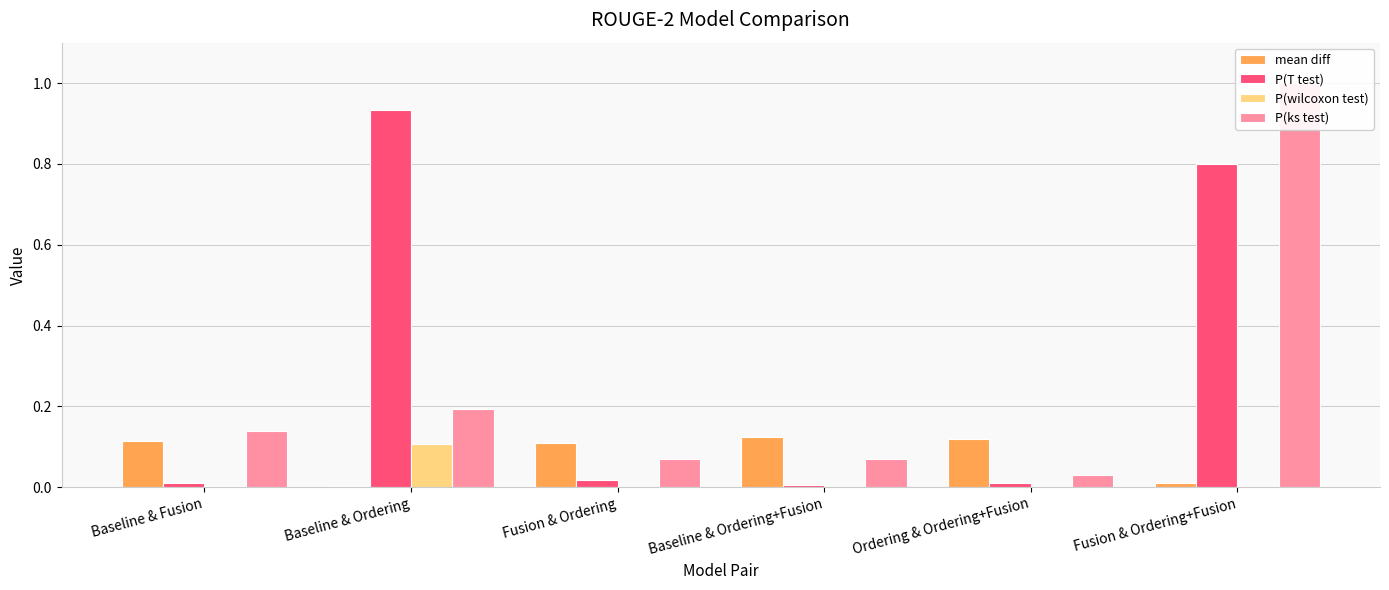

At Ordering & Ordering+Fusion, list the series in order from smallest to largest.

P(wilcoxon test), P(T test), P(ks test), mean diff